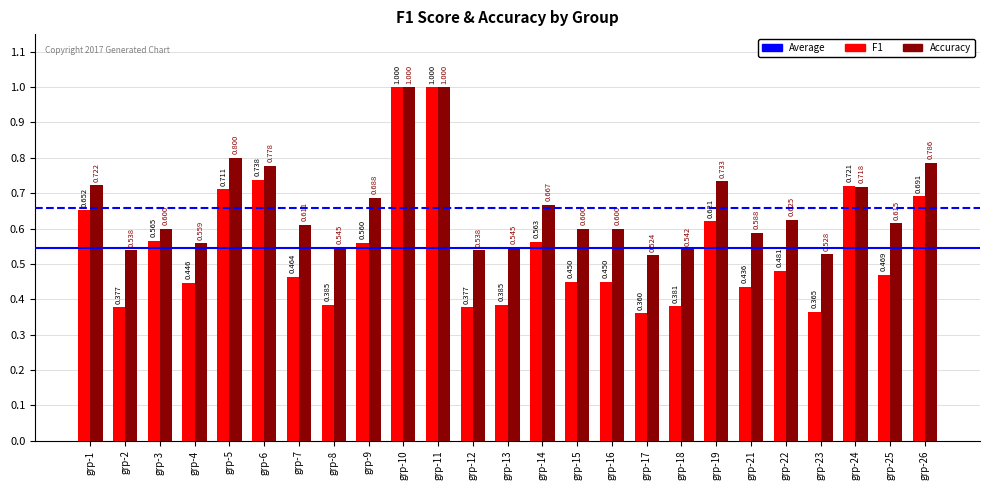

How many bars are there in each group?

2